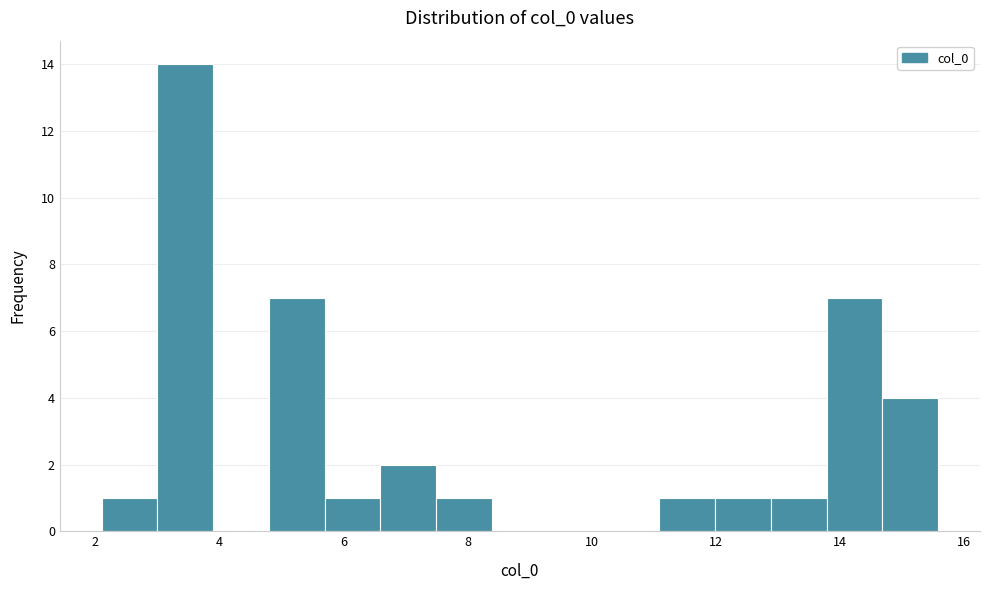

Reading left to right, list every bar in this chart as the range it spans on the x-axis followed by its height. Neither the bar edges nor the heights are printed on the chart, so give them approximately, as read against the axes.

2.2 to 3.0: 1
3.0 to 3.8: 14
3.8 to 4.8: 0
4.8 to 5.6: 7
5.6 to 6.6: 1
6.6 to 7.4: 2
7.4 to 8.4: 1
8.4 to 9.2: 0
9.2 to 10.2: 0
10.2 to 11.0: 0
11.0 to 12.0: 1
12.0 to 12.8: 1
12.8 to 13.8: 1
13.8 to 14.6: 7
14.6 to 15.6: 4